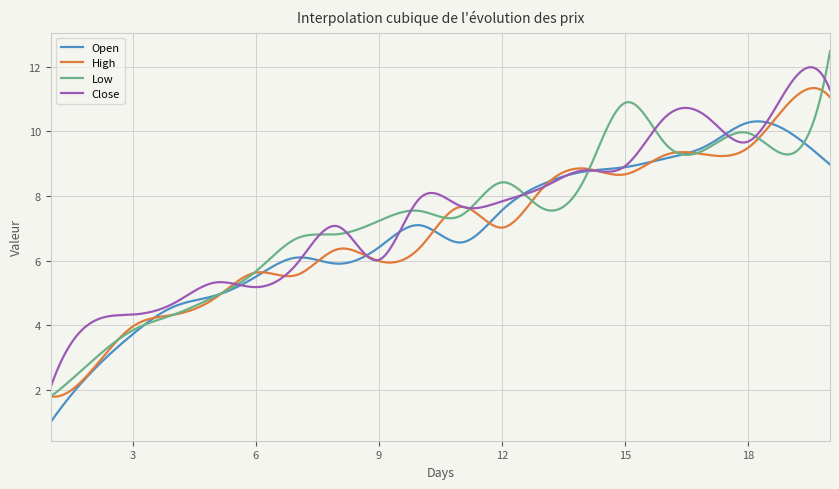

Which series has the widest spread of values?

Low